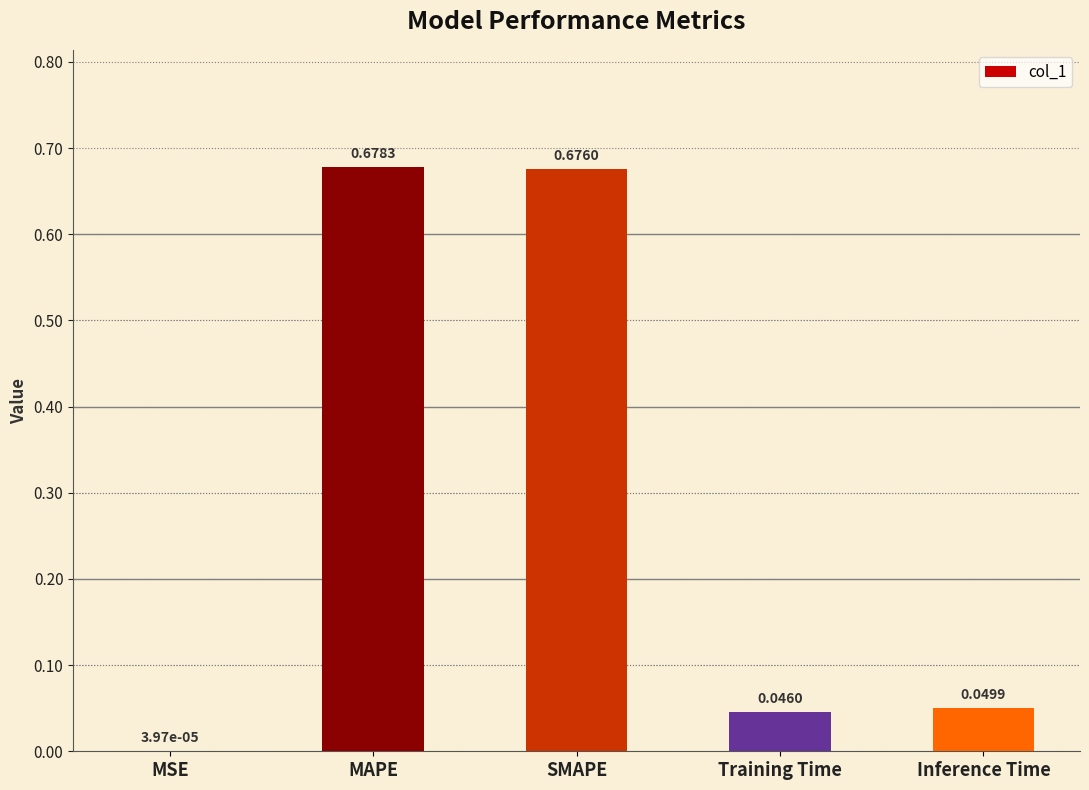

What is the change in value from MAPE to Inference Time?

-0.6